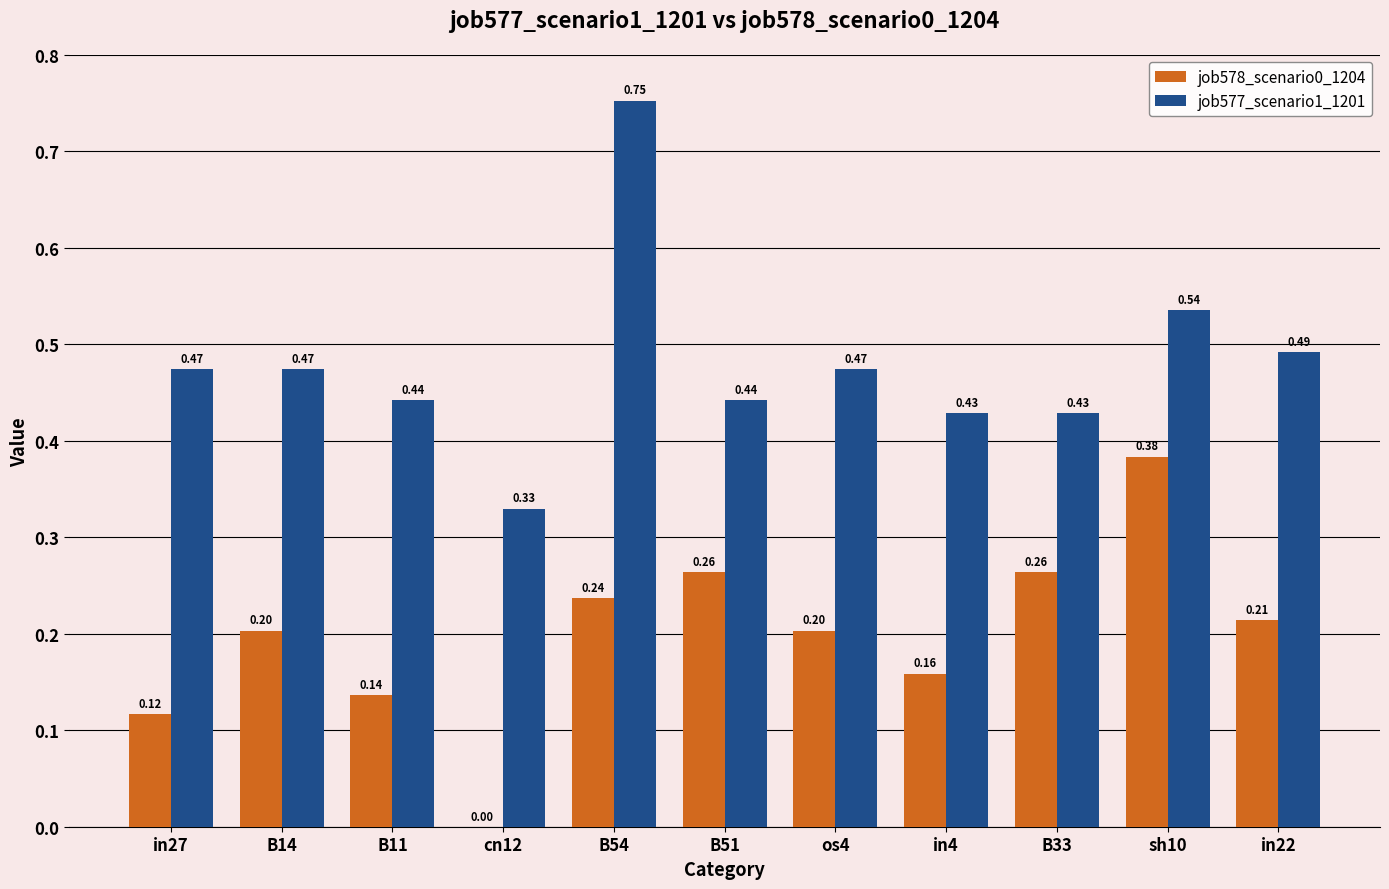

What is the sum of all job578_scenario0_1204 values?

2.2